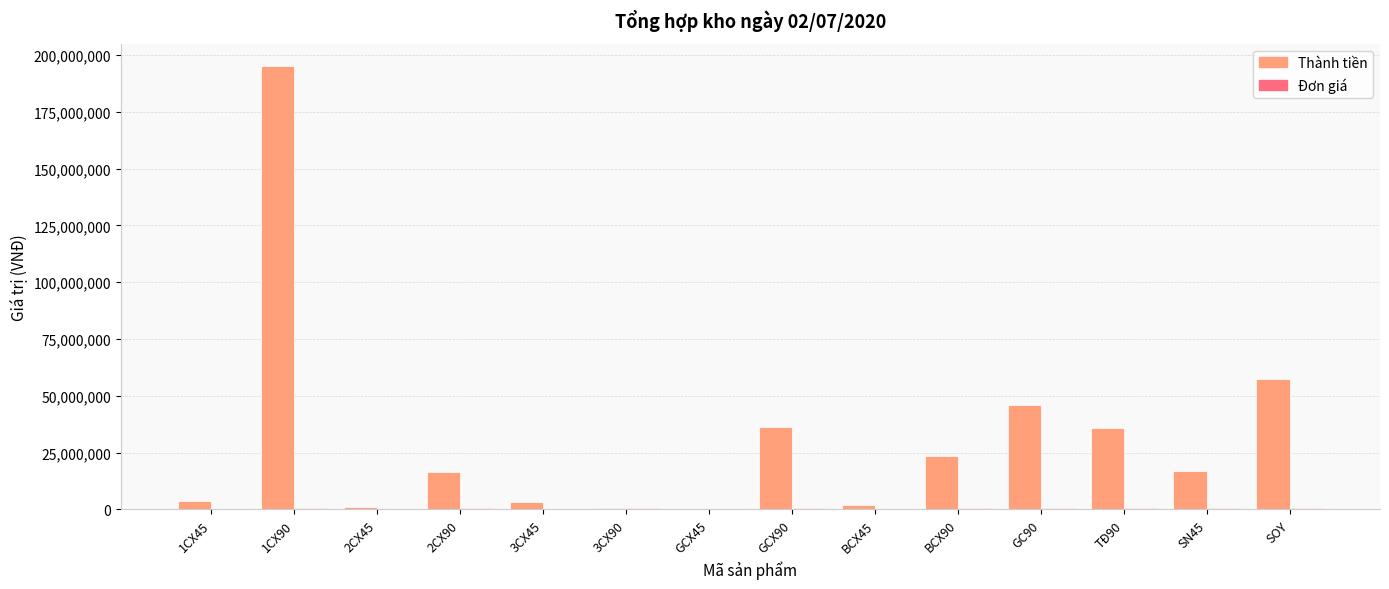

Which category has the highest value in the Thành tiền series?

1CX90